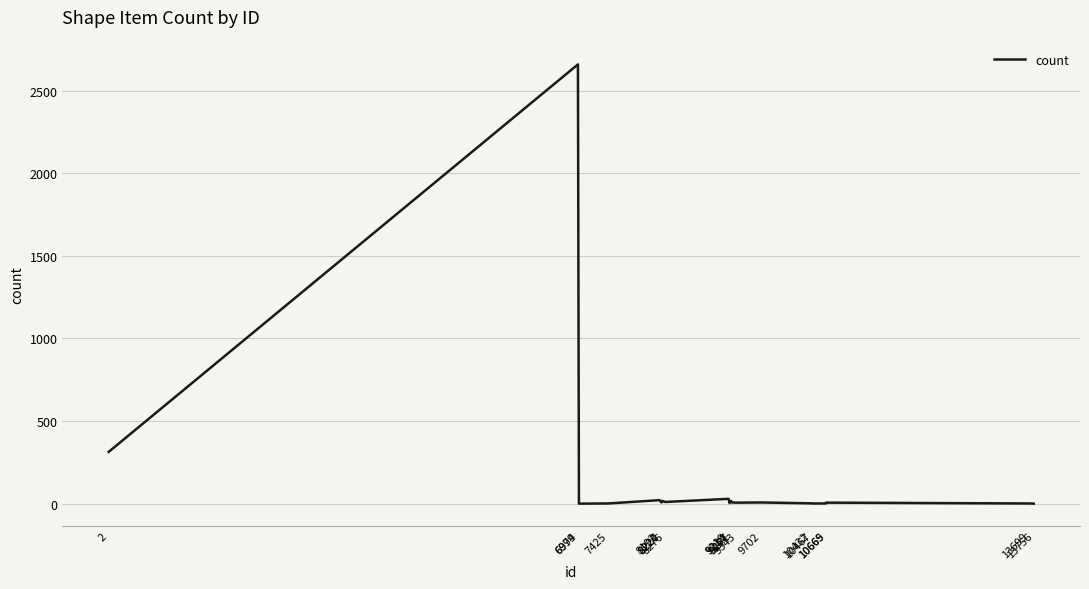

Which has a higher value, 10665 or 8192?

8192